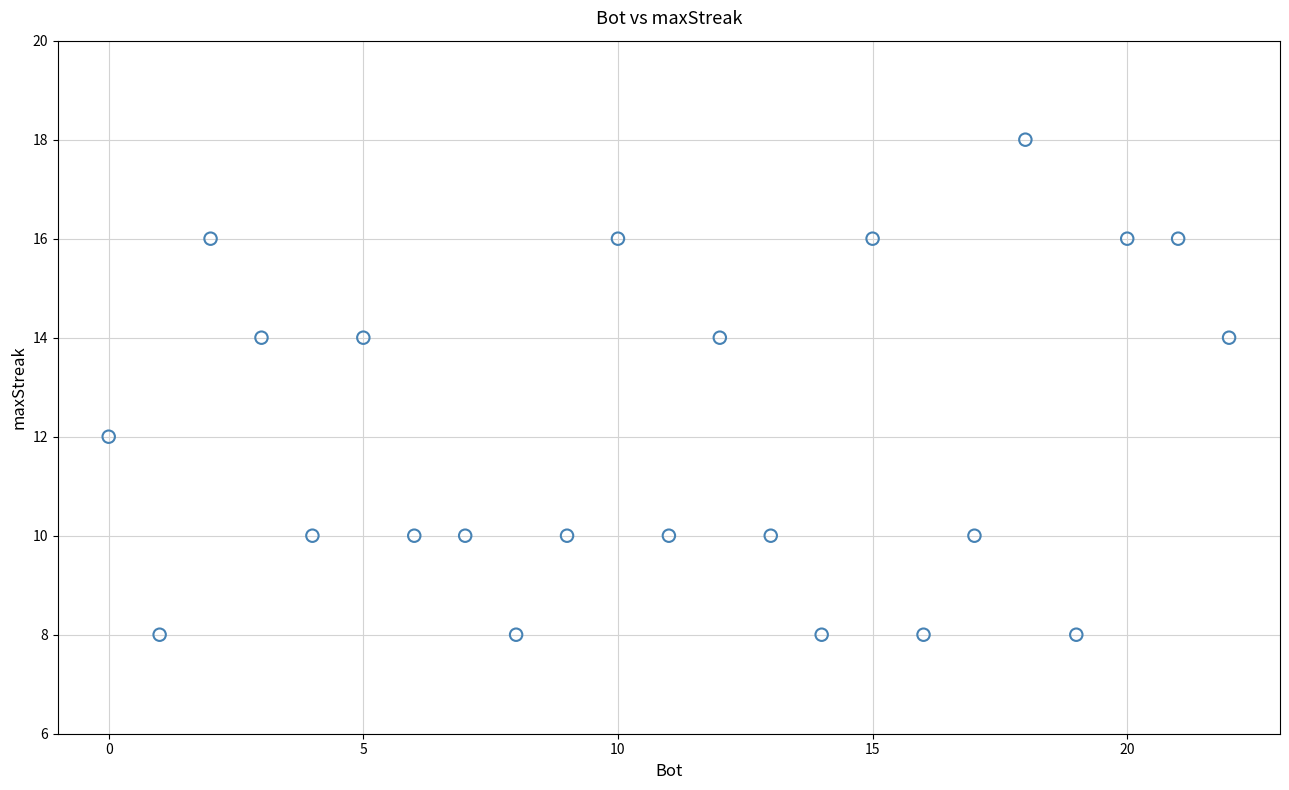

What is the range of X values (max minus min)?

22